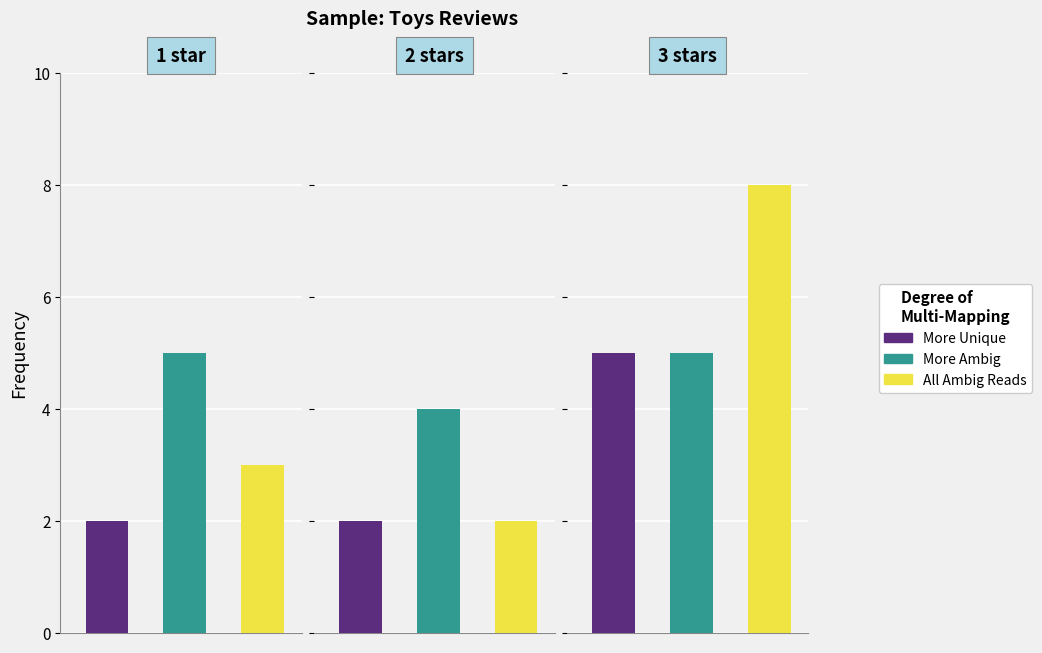

How many More Ambig values are between 4 and 5?

3